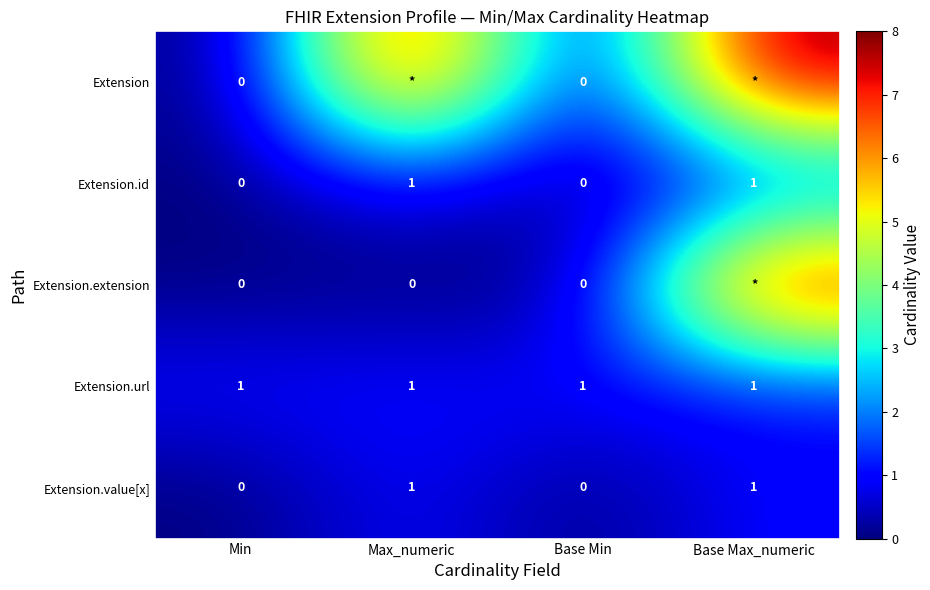

The Extension.url series shows 1 at Base Max_numeric. True or false?

True